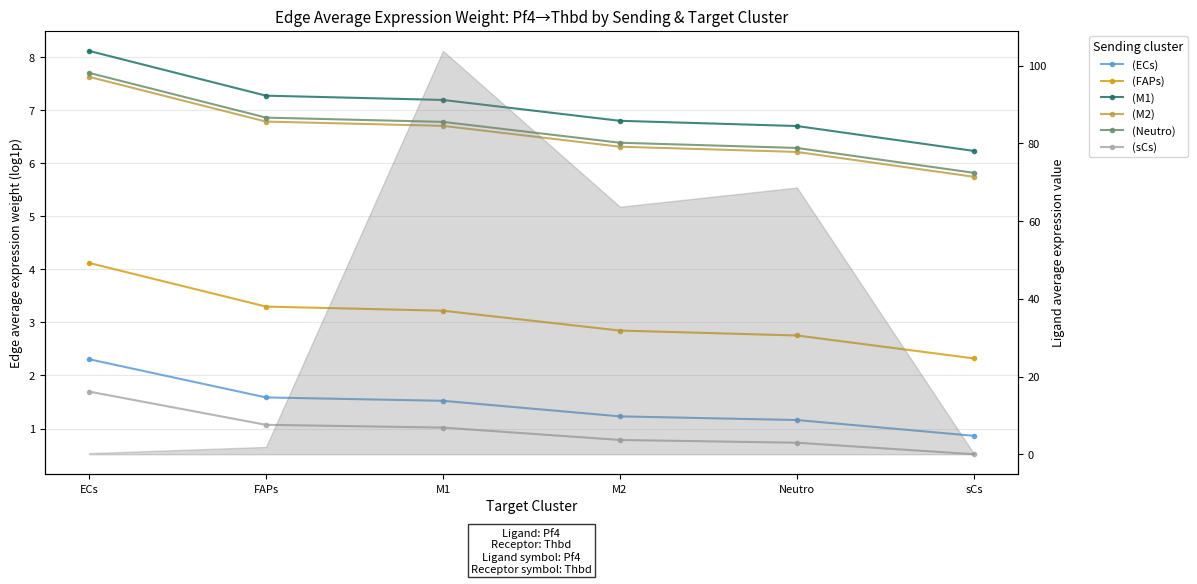

What is the sum of the (ECs) values at sCs and Neutro?

2.0